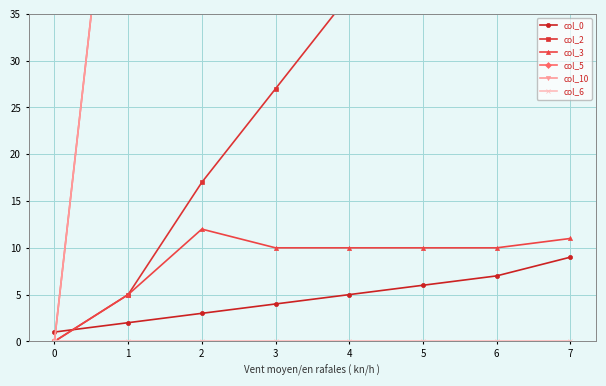

Is the value of col_3 at 6 greater than the value of col_6 at 5?

Yes